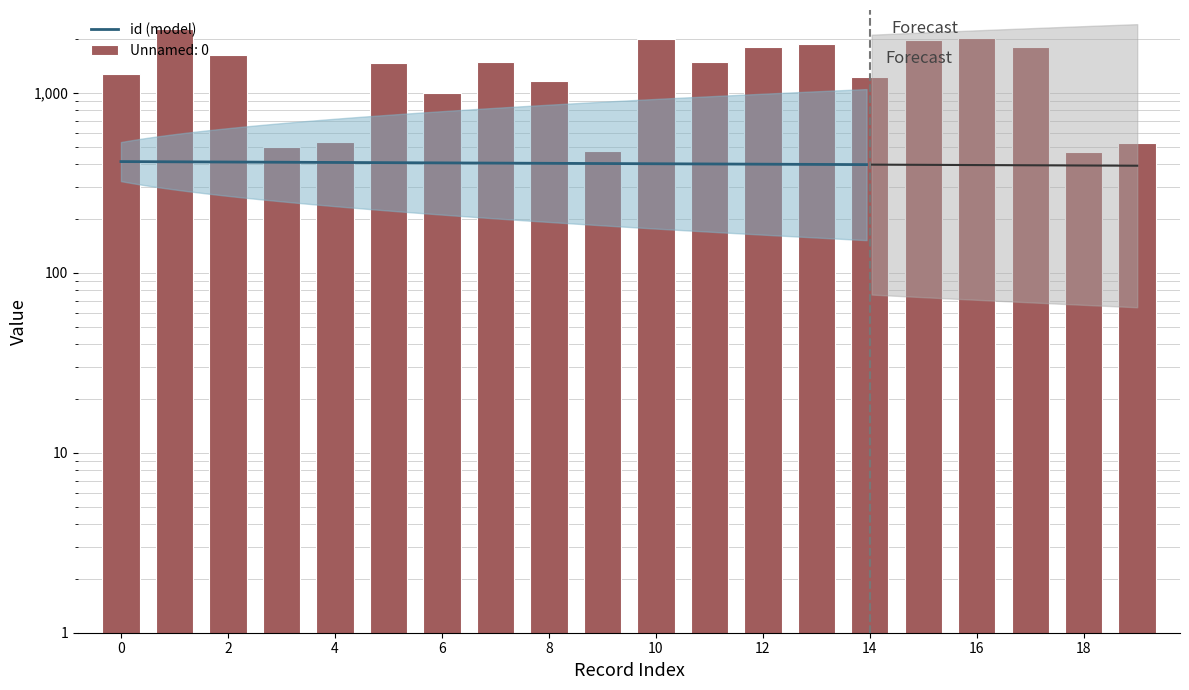

Rank the categories by value from highest to lowest.

1, 16, 10, 15, 13, 17, 12, 2, 11, 7, 5, 0, 14, 8, 6, 4, 19, 3, 9, 18